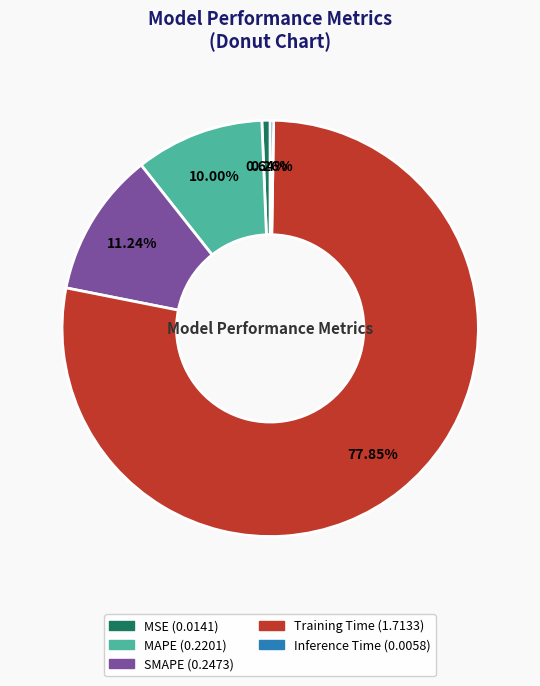

Which category has the biggest portion of the pie?

Training Time